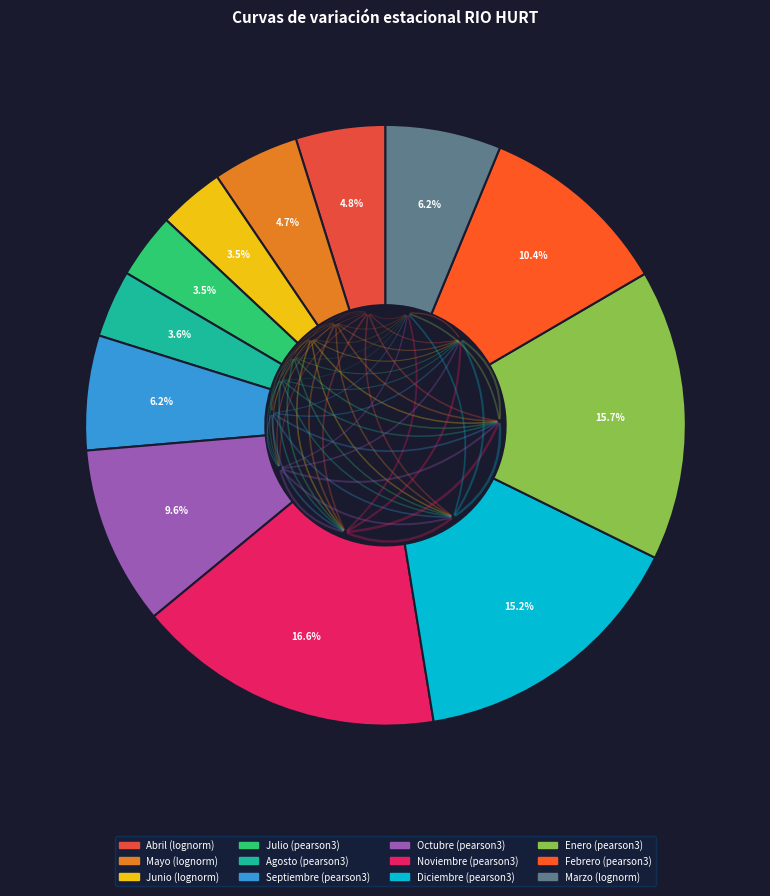

What is the smallest slice in the pie chart?

Julio